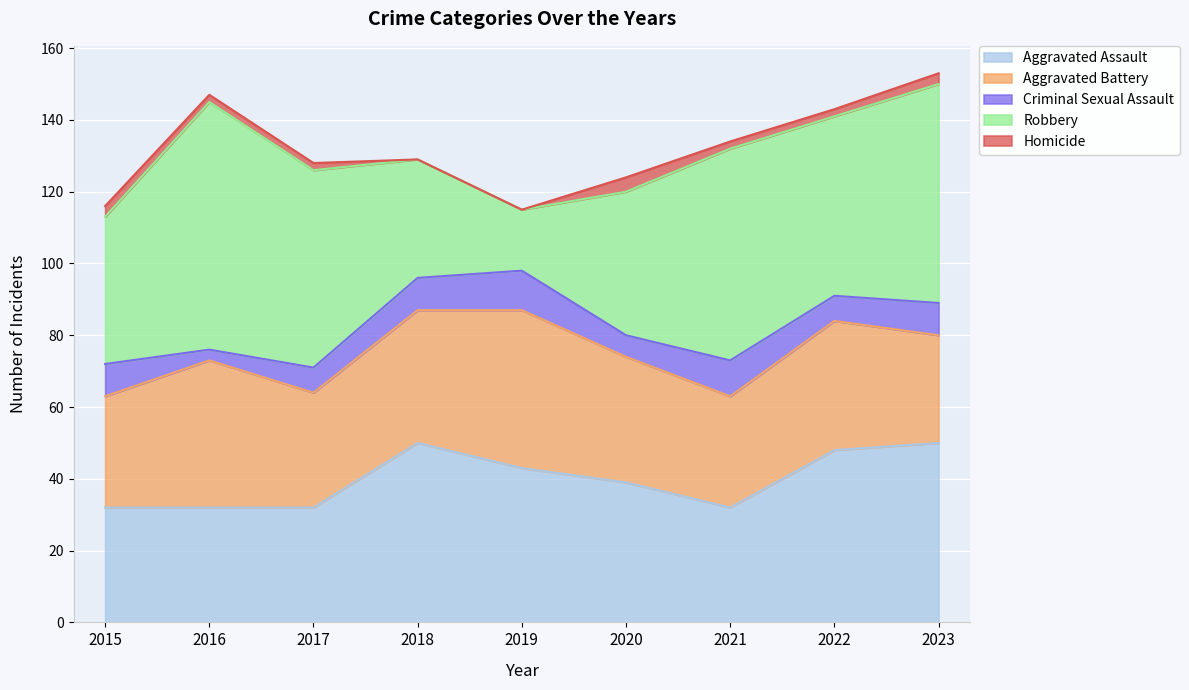

Where is the first local maximum for Aggravated Assault?

2018